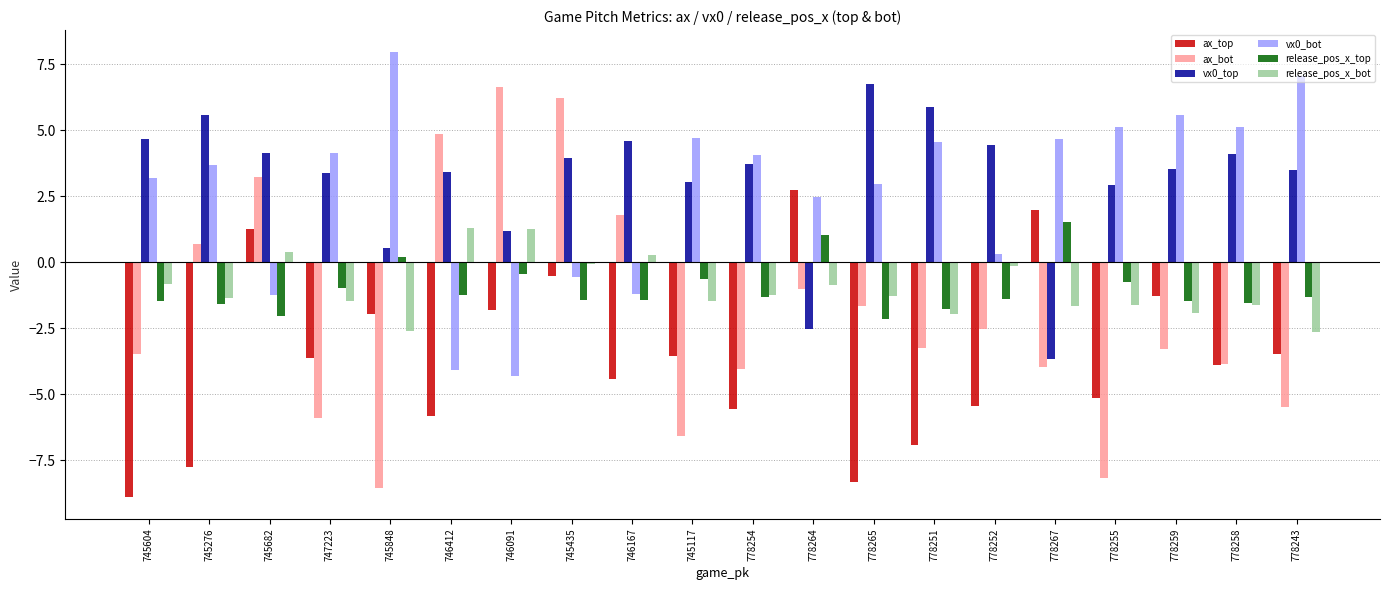

What is the maximum value for ax_bot?

6.6